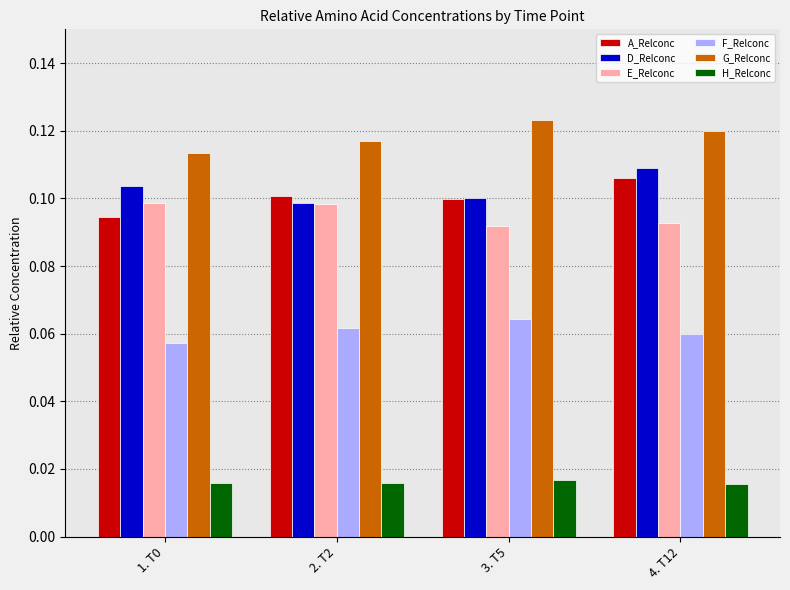

How many D_Relconc values are between 0 and 1?

4